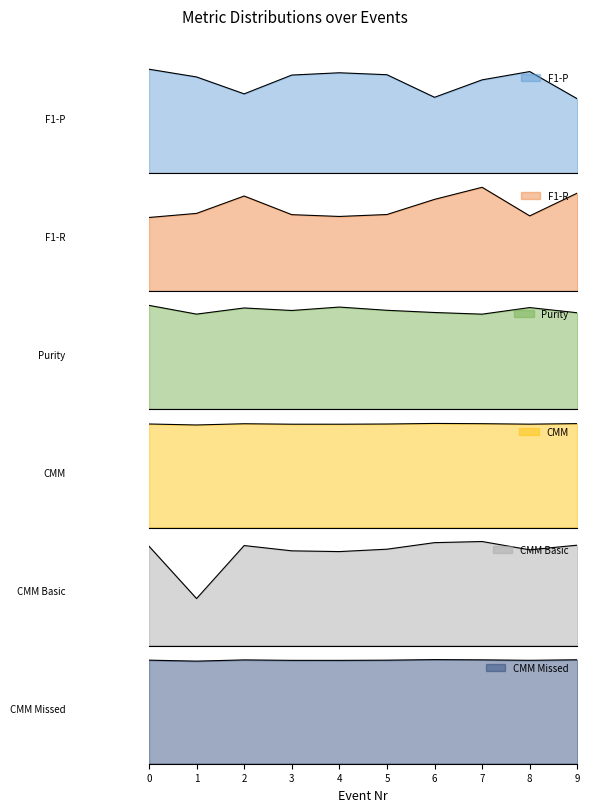

How many CMM values are between 0 and 1?

10